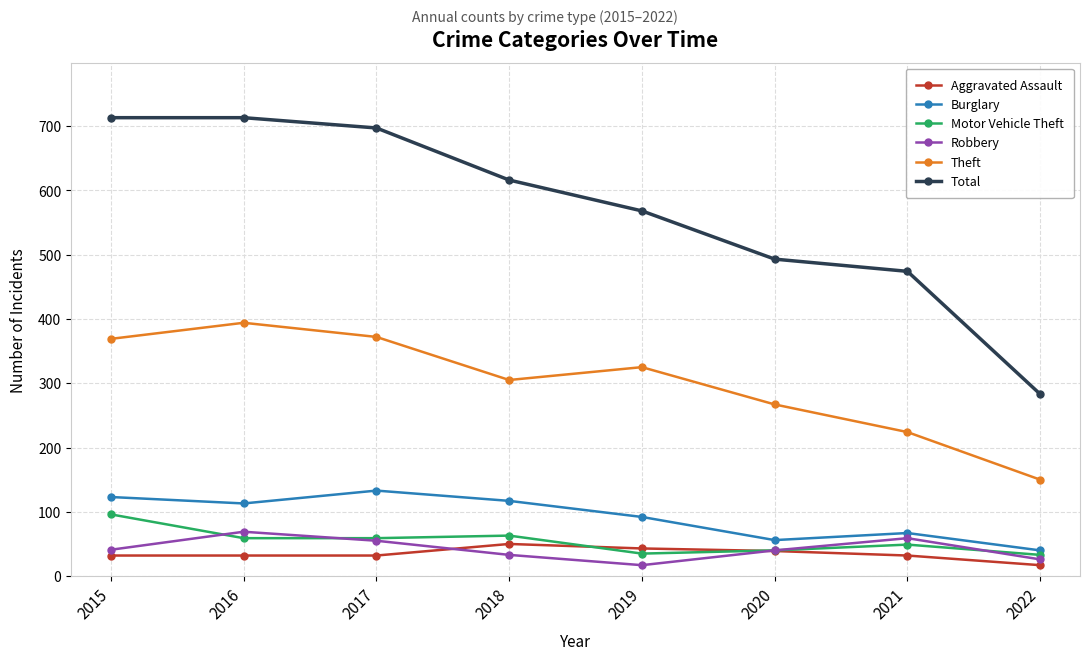

How many interior local valleys does the Robbery series have?

1